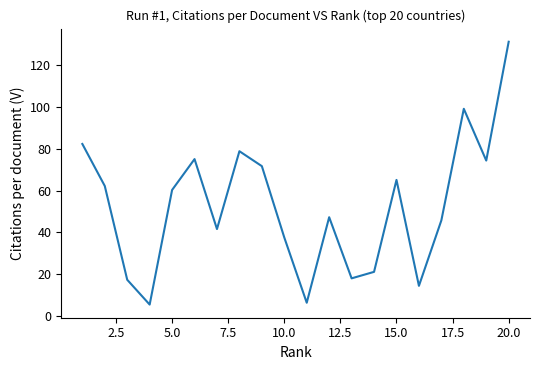

What is the sum of all values?

1056.1